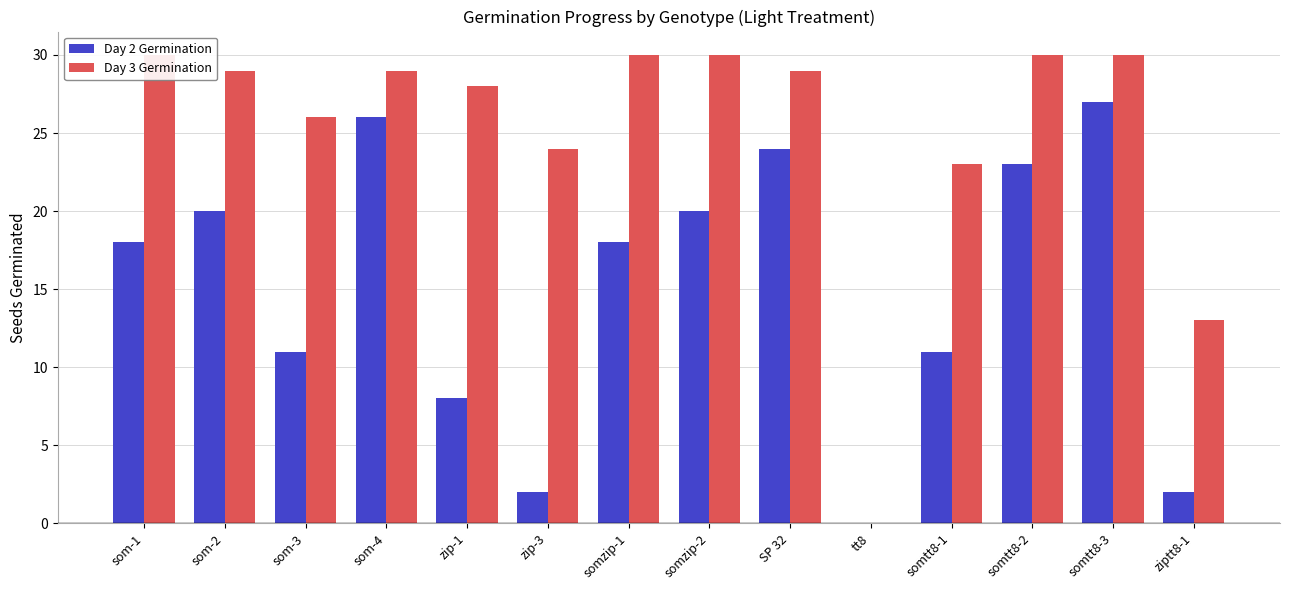

Reading left to right, transcribe all the data shown in this chart.

Day 2 Germination: som-1=18	som-2=20	som-3=11	som-4=26	zip-1=8	zip-3=2	somzip-1=18	somzip-2=20	SP 32=24	tt8=0	somtt8-1=11	somtt8-2=23	somtt8-3=27	ziptt8-1=2
Day 3 Germination: som-1=30	som-2=29	som-3=26	som-4=29	zip-1=28	zip-3=24	somzip-1=30	somzip-2=30	SP 32=29	tt8=0	somtt8-1=23	somtt8-2=30	somtt8-3=30	ziptt8-1=13